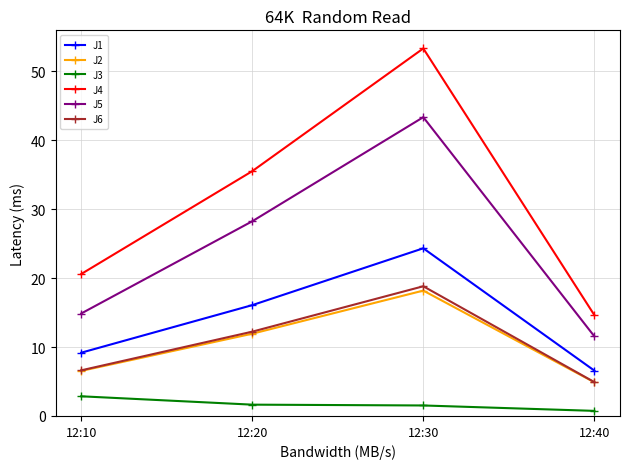

How many data points in J6 are less than 12?

2